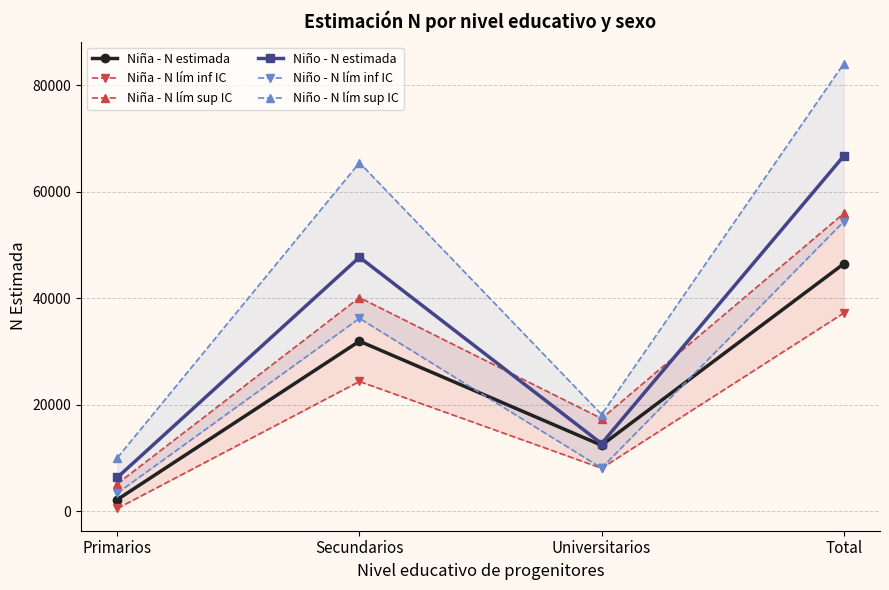

How many data points does each series have?

4